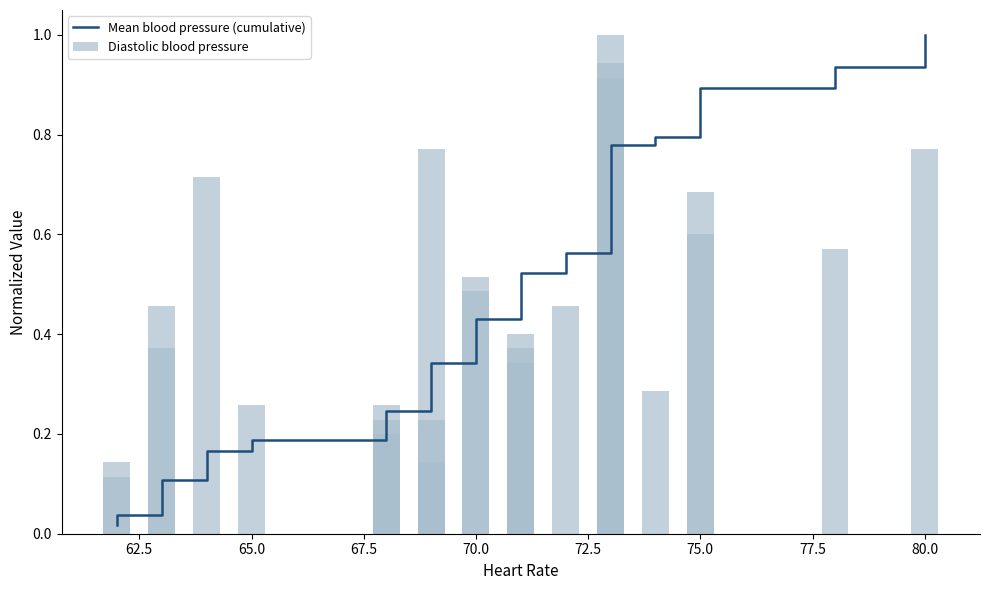

List the series in order of their peak value, highest first.

Mean blood pressure (cumulative), Diastolic blood pressure